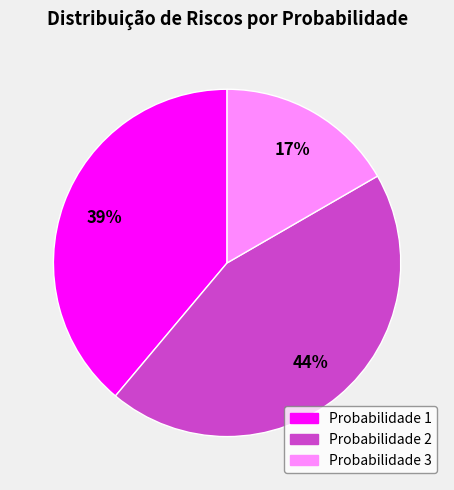

How many slices are in this pie chart?

3